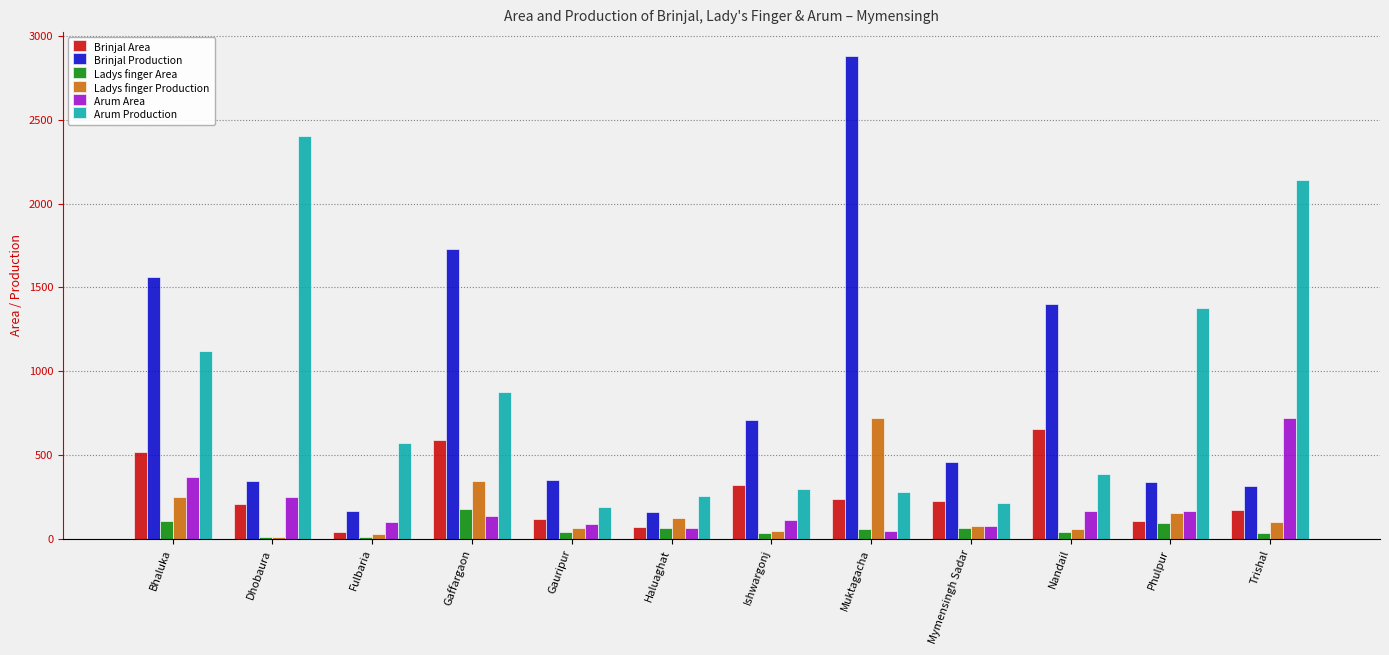

What is the sum of all Arum Area values?

2294